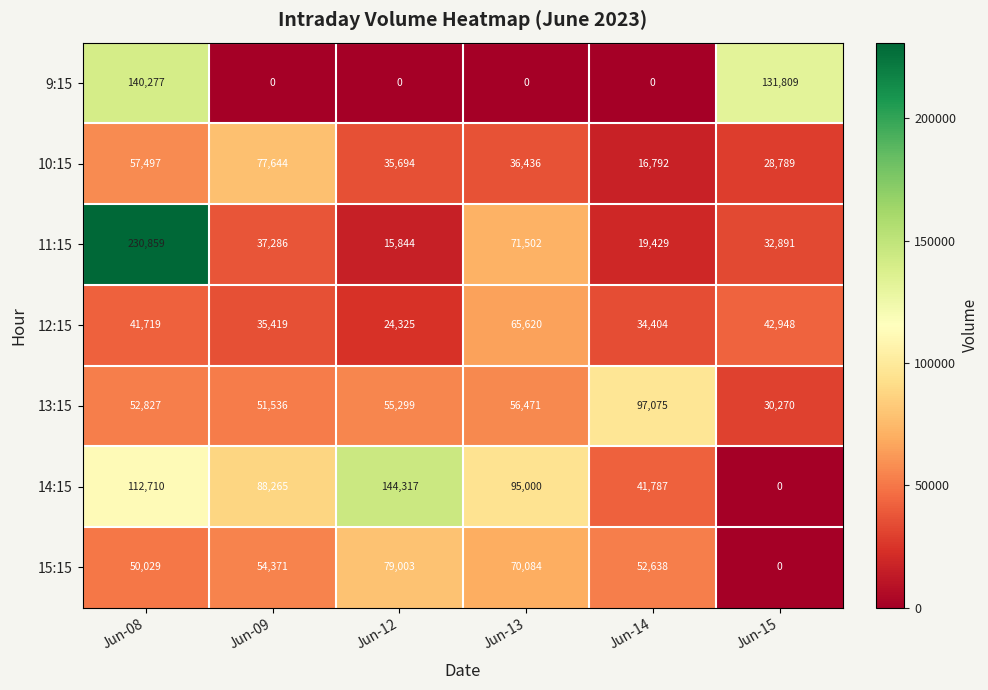

What is the maximum value for 14:15?

144317